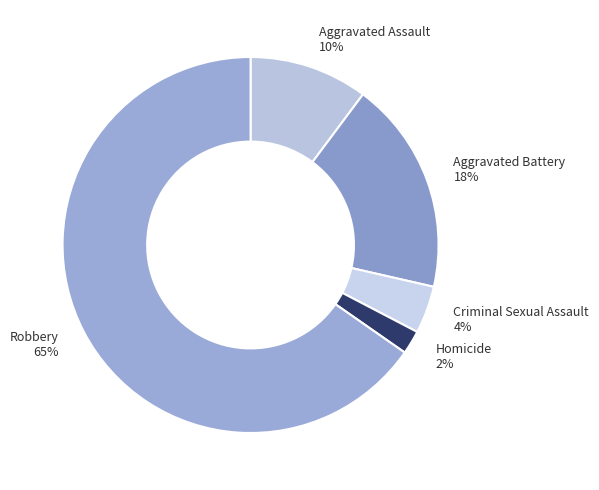

True or false: Criminal Sexual Assault accounts for 15% of the total.

False